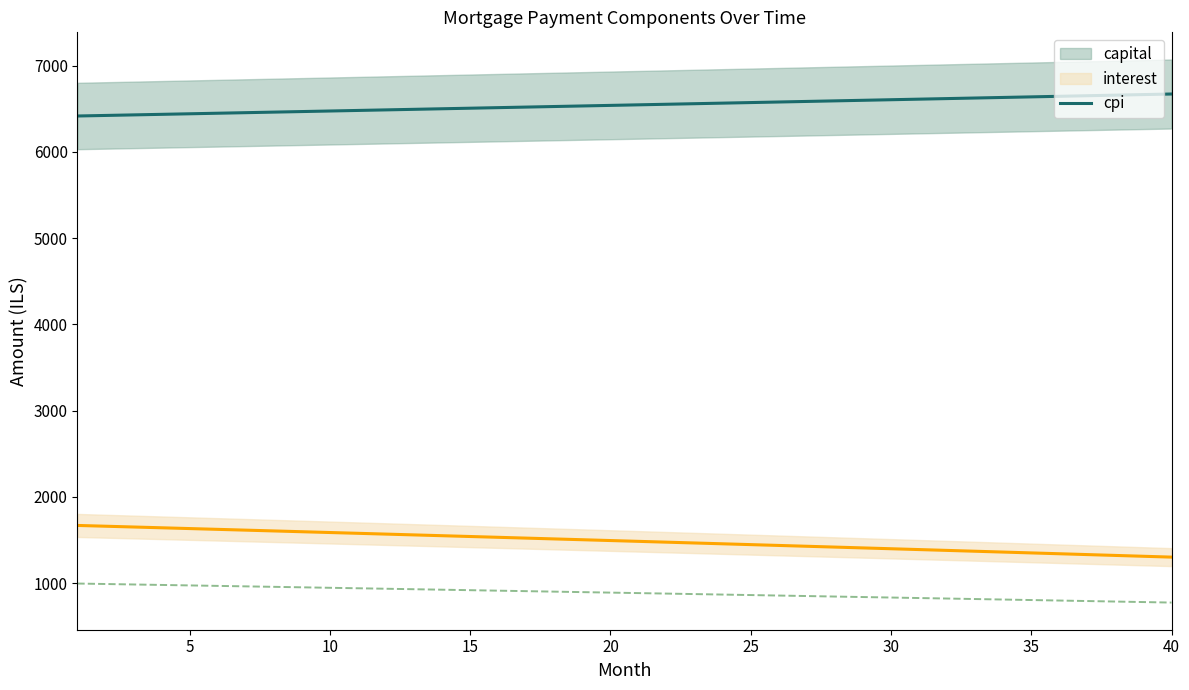

At which label is capital closest to 6544?

20